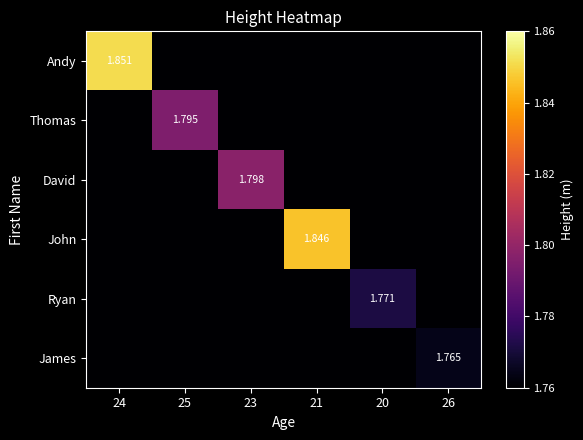

What is the minimum value for David?

1.8